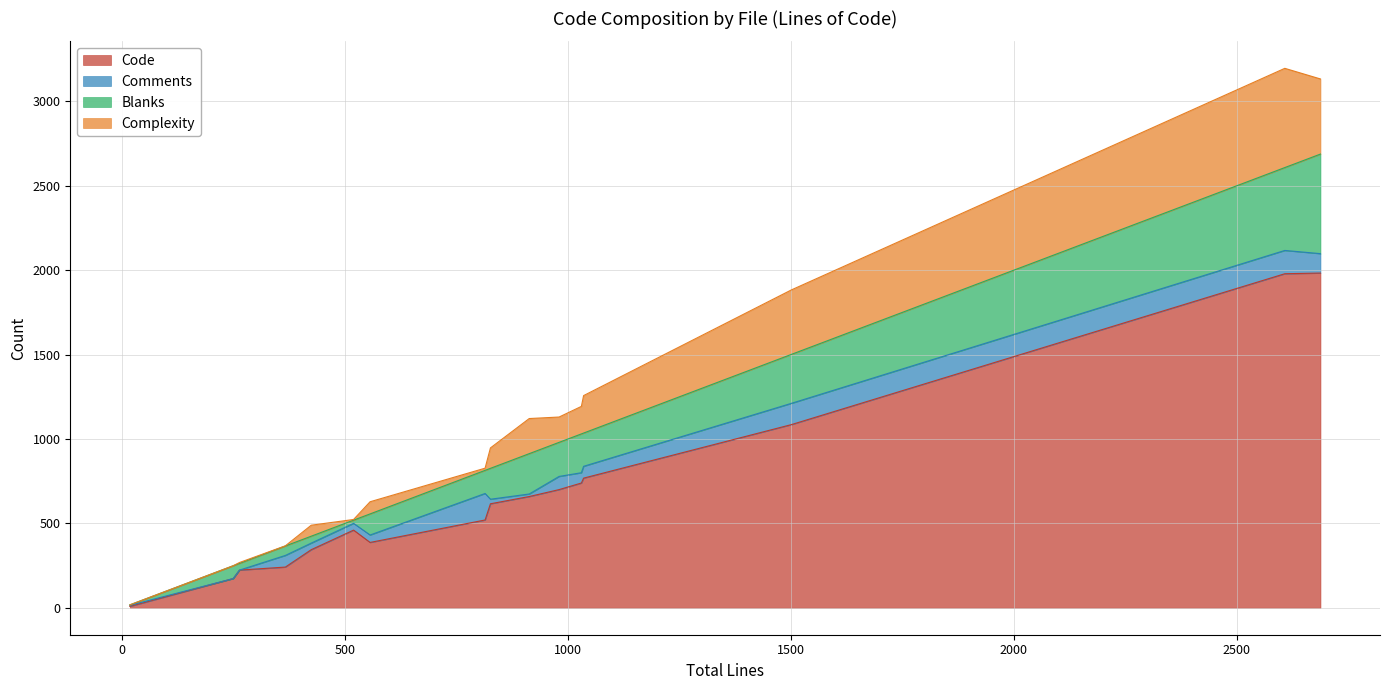

How many data points in Code are above 616?

7